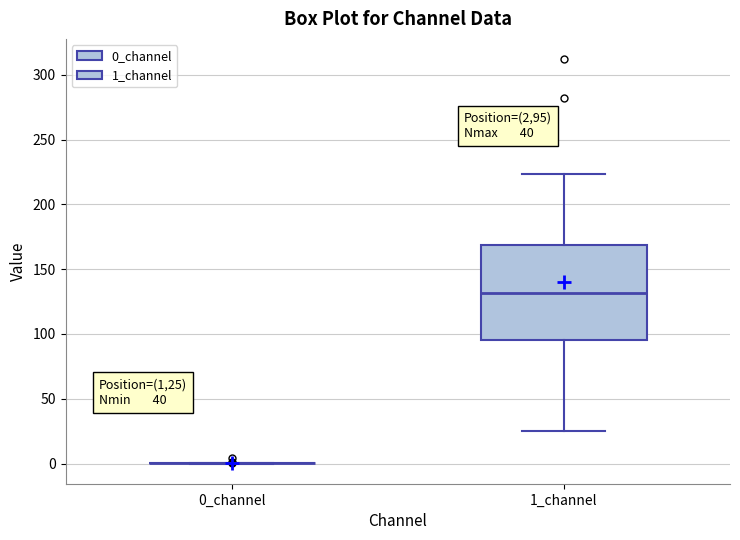

Which box is the tallest, from its lower edge to its upper edge?

1_channel